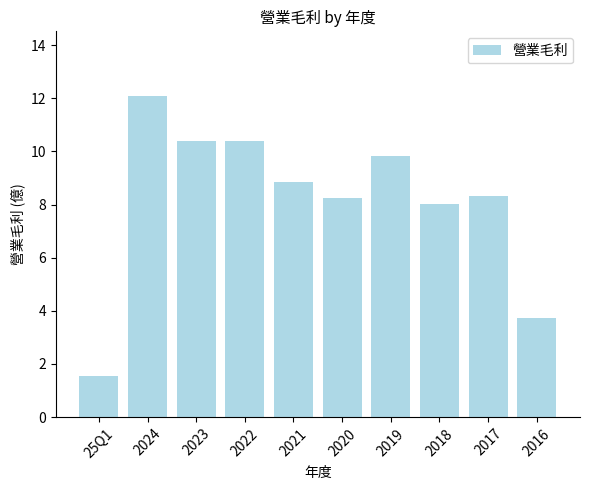

What is the change in value from 2024 to 2016?

-8.4